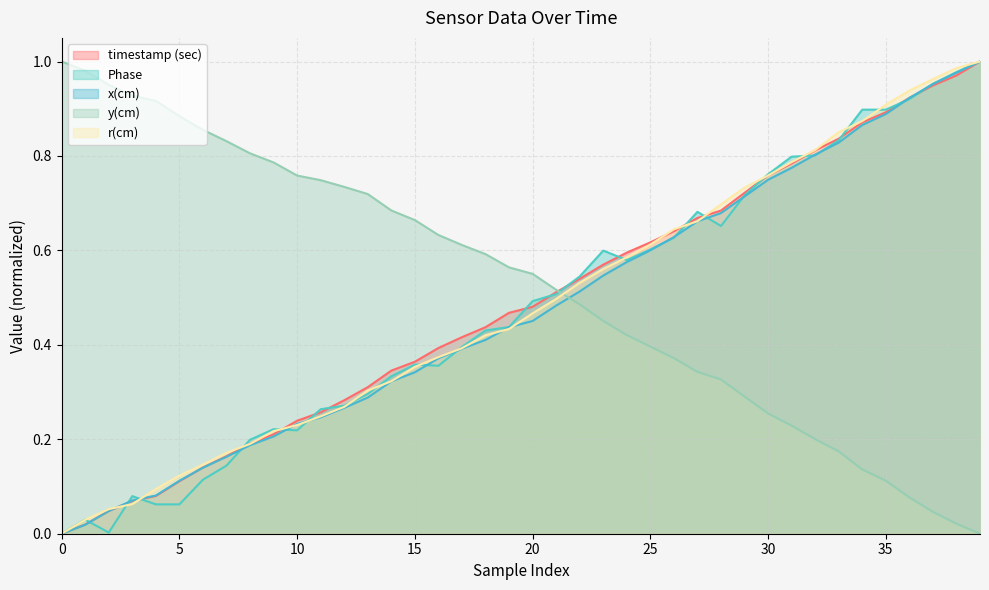

How many intersections are there between y(cm) and Phase?

1